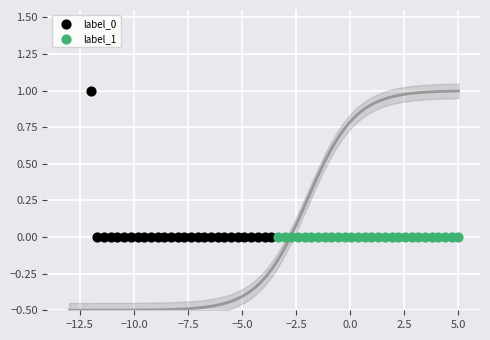

Which series contains the highest Y value?

label_0